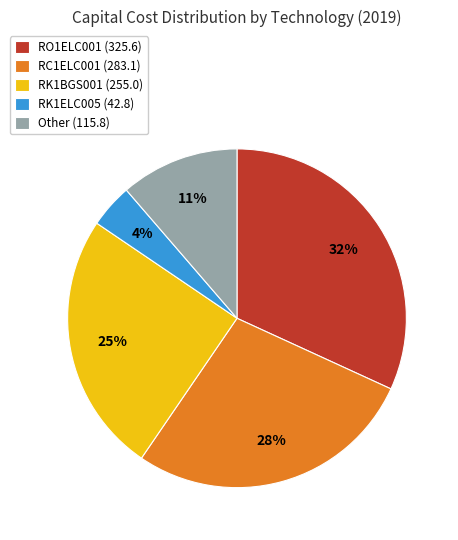

Which category has the smallest portion of the pie?

RK1ELC005 (42.8)